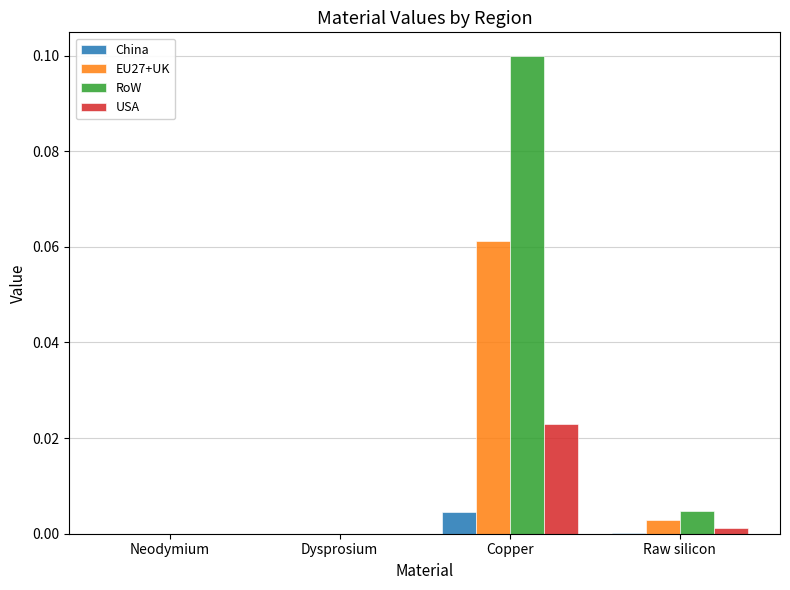

Does the chart contain stacked bars?

No